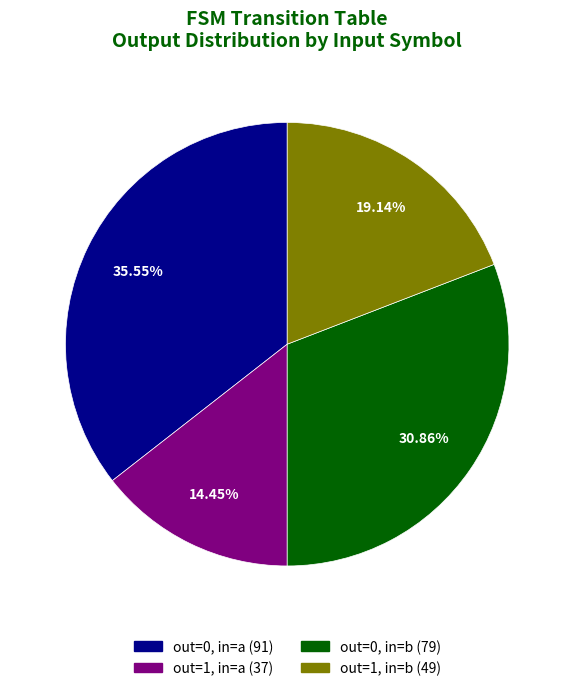

How many segments does this pie chart have?

4